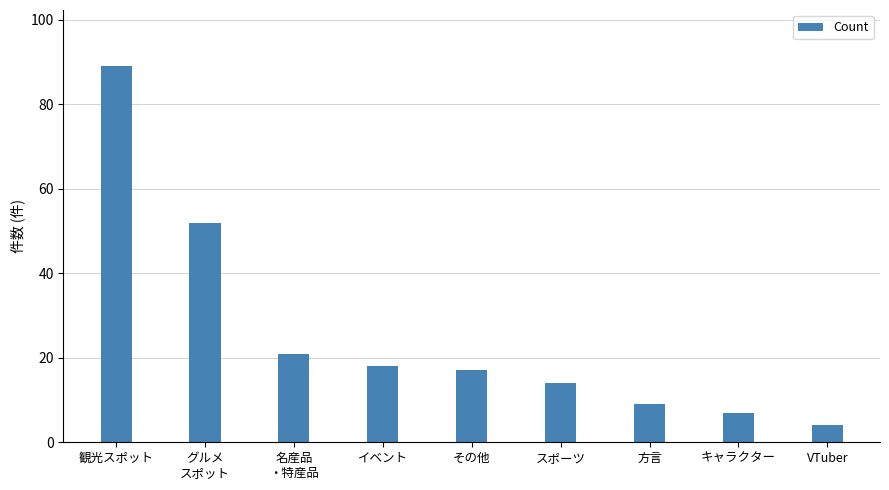

How many data points does each series have?

9